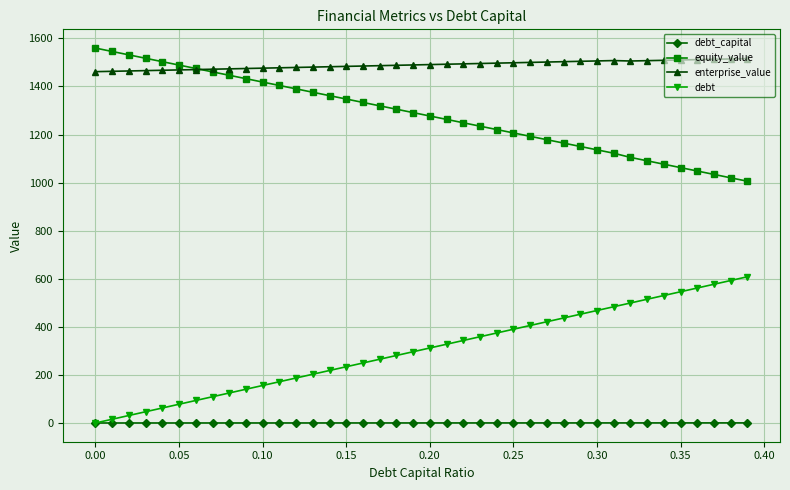

Is this an area chart (filled region under the line)?

No